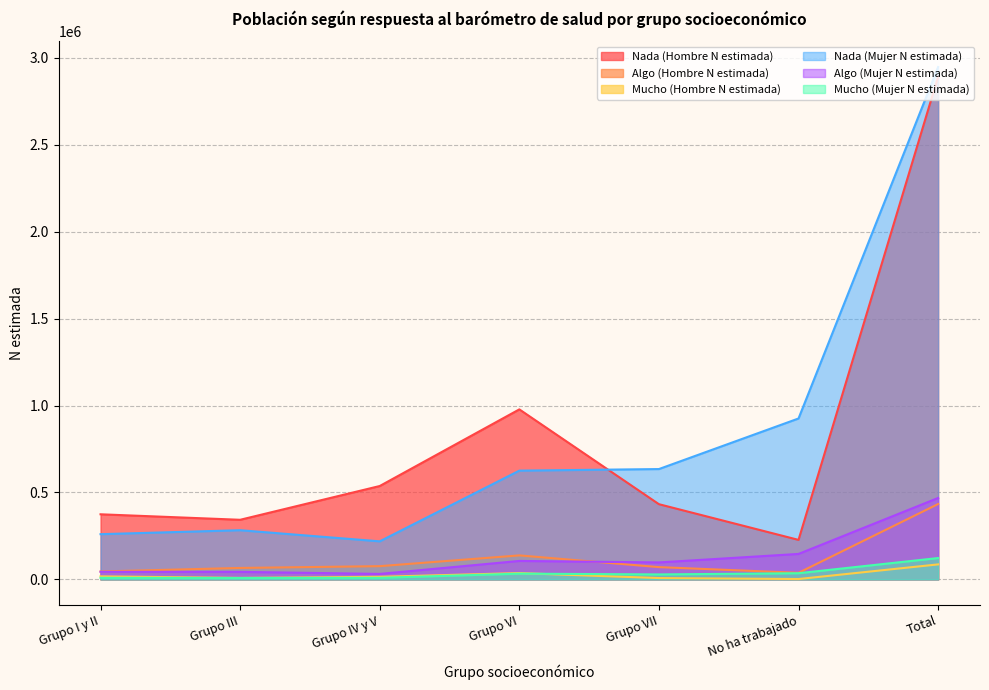

At which label is Algo (Mujer N estimada) closest to 249857?

No ha trabajado